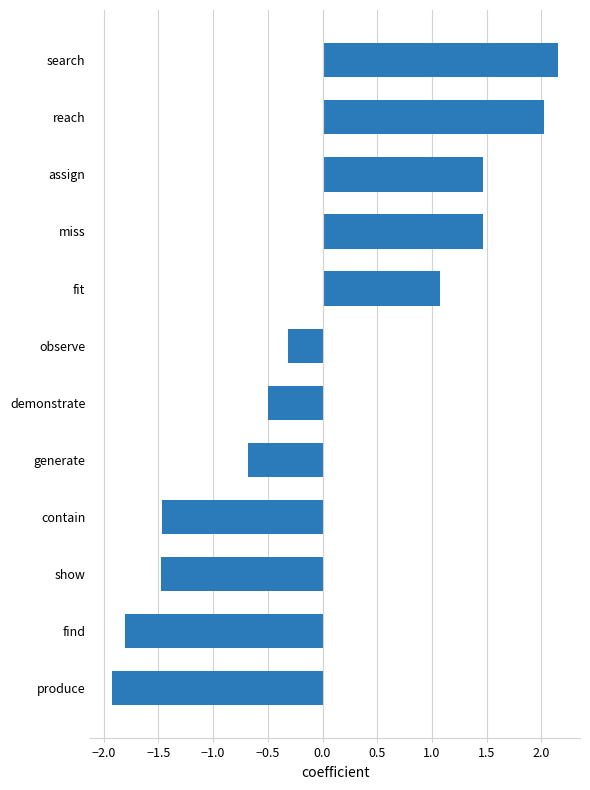

What is the minimum value shown in the chart?

-1.9